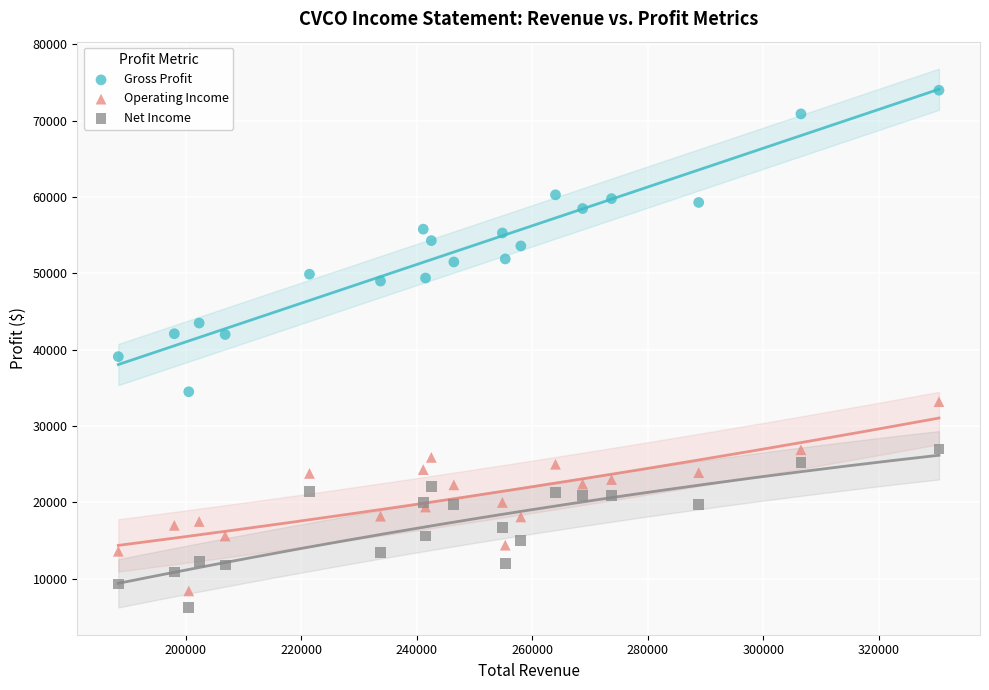

Across all series, what Y value is closest to 40100?

39100